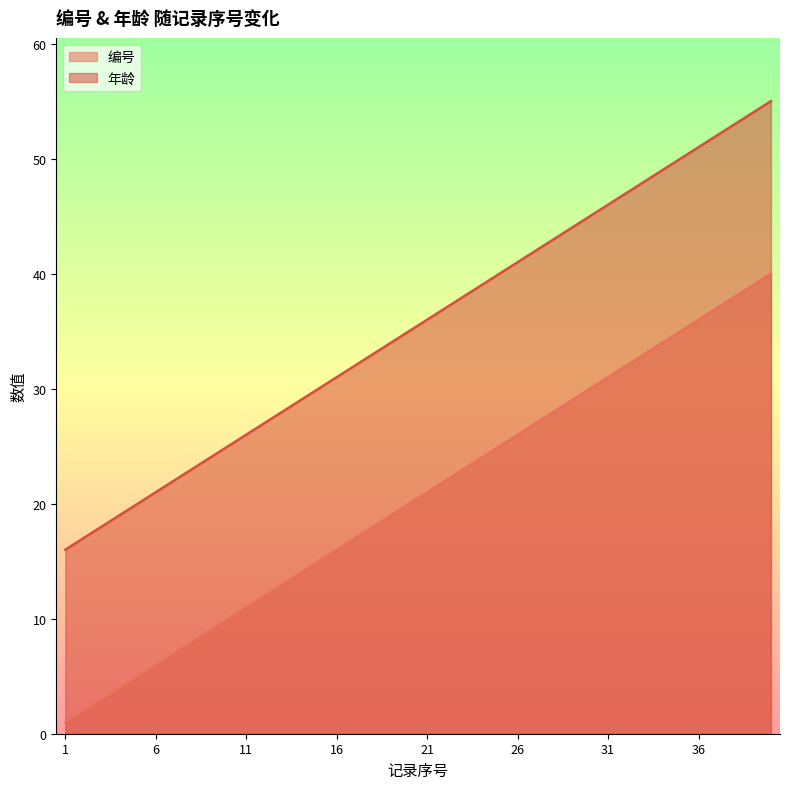

Which series has the largest total across all categories?

年龄